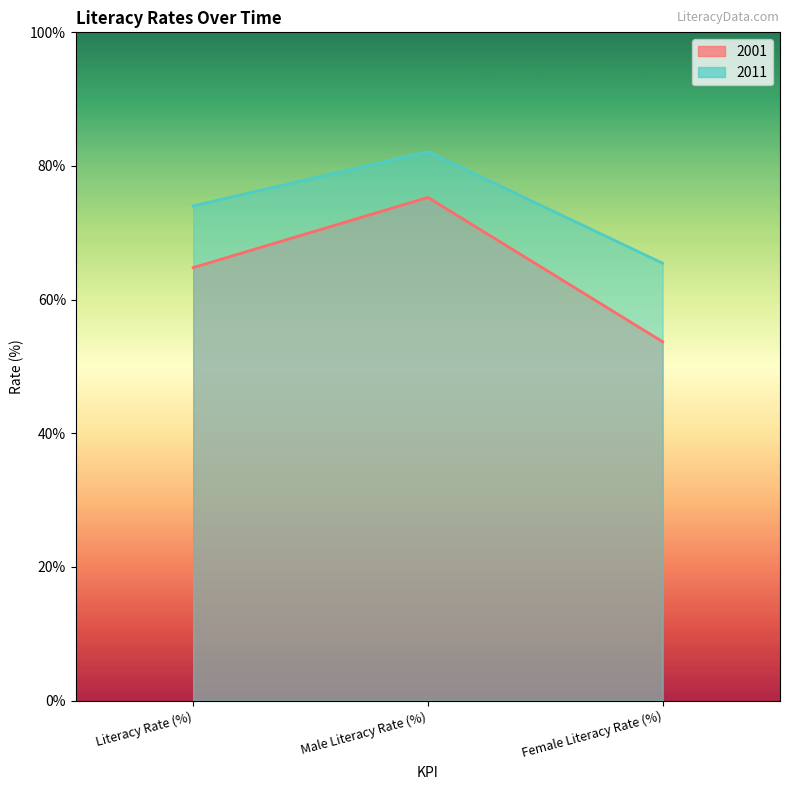

Which category has the lowest value in the 2001 series?

Female Literacy Rate (%)